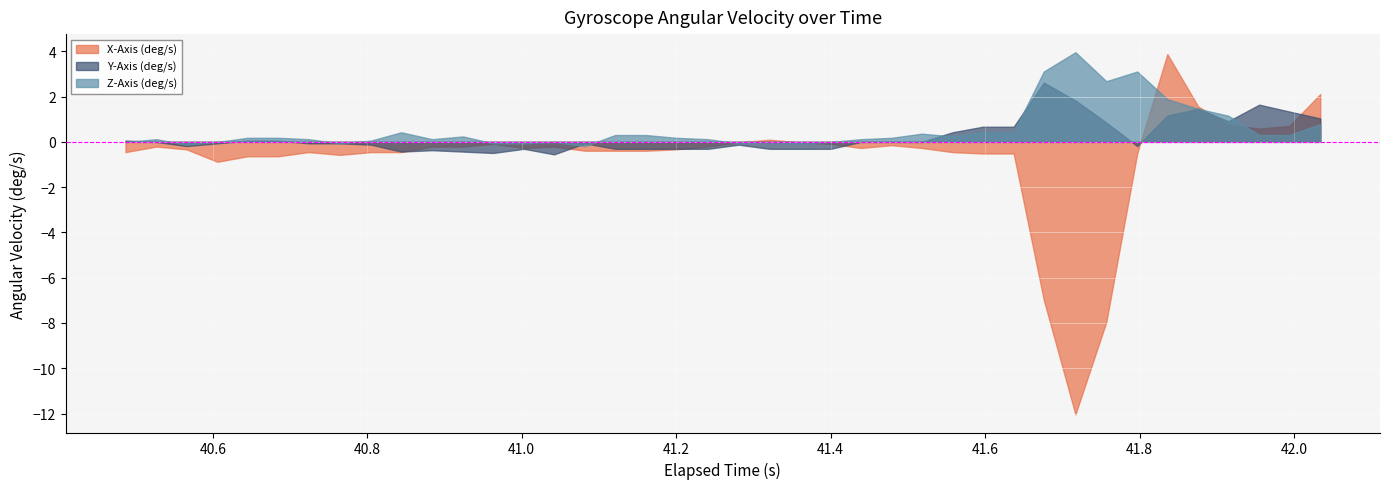

How many negative values does the Z-Axis (deg/s) series have?

12